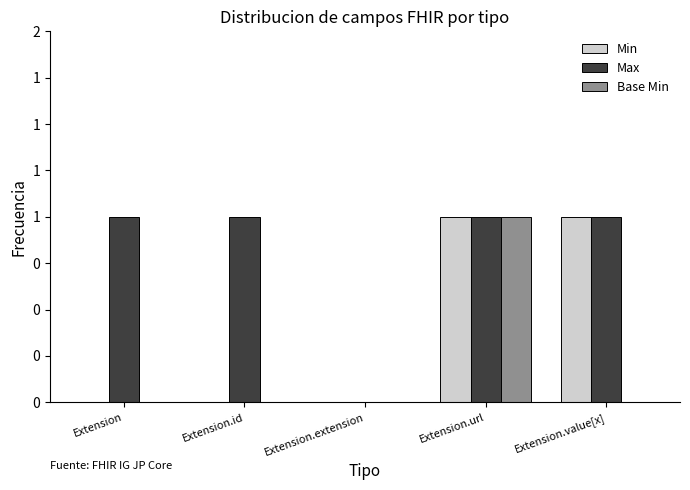

What are all the series names shown in the legend?

Min, Max, Base Min